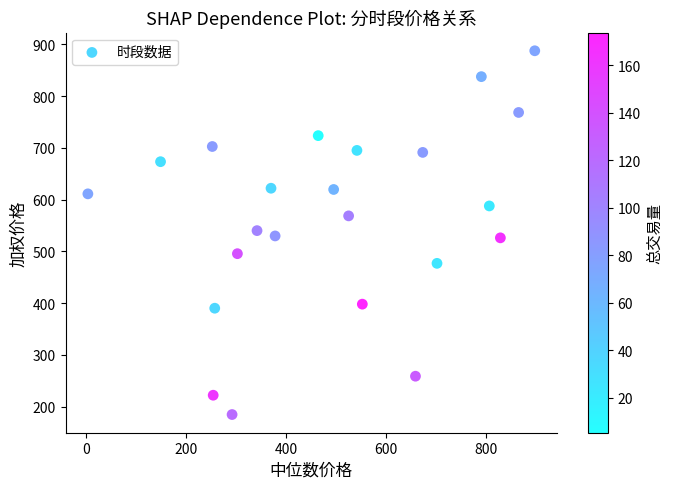

What is the range of Y values (max minus min)?

703.0